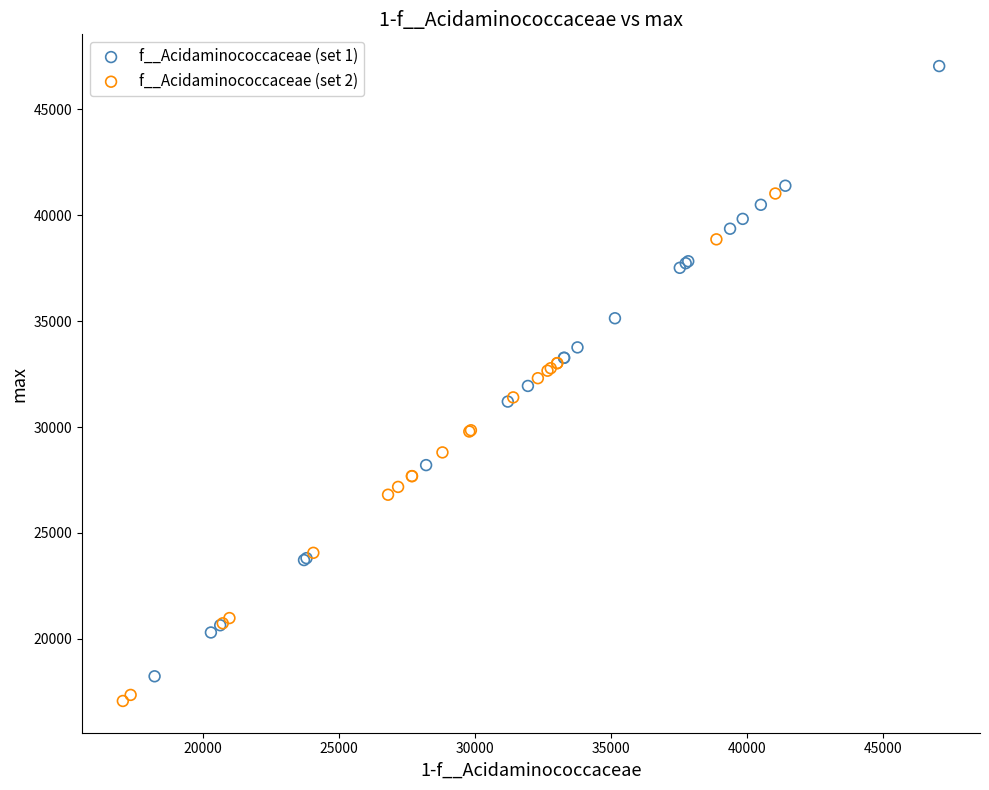

What are all the series names shown in the legend?

f__Acidaminococcaceae (set 1), f__Acidaminococcaceae (set 2)